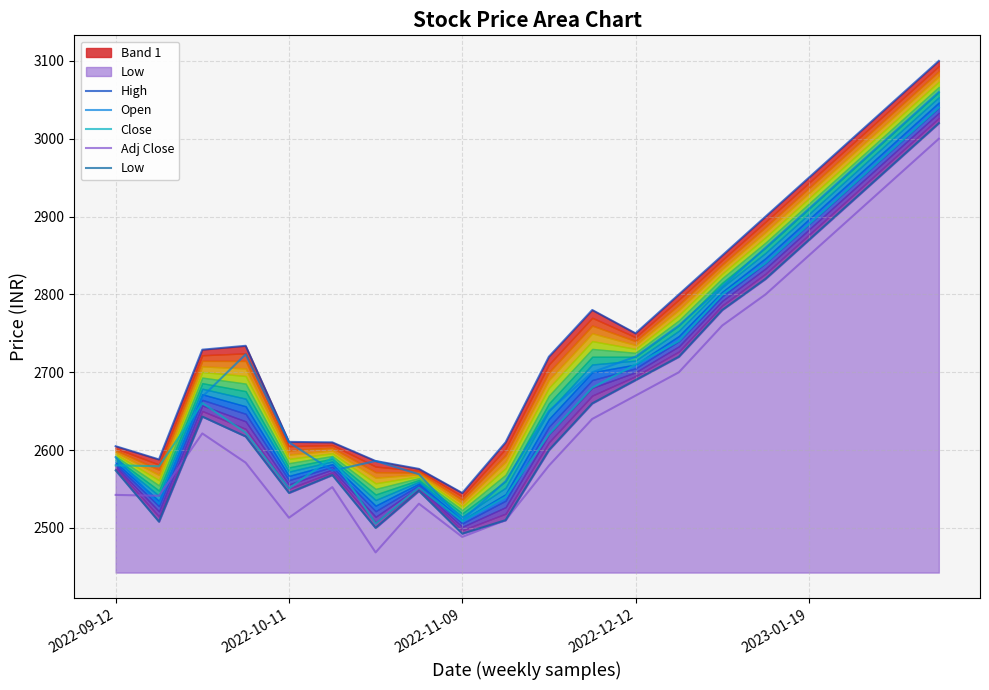

Between 11 and 6, which is larger?

11